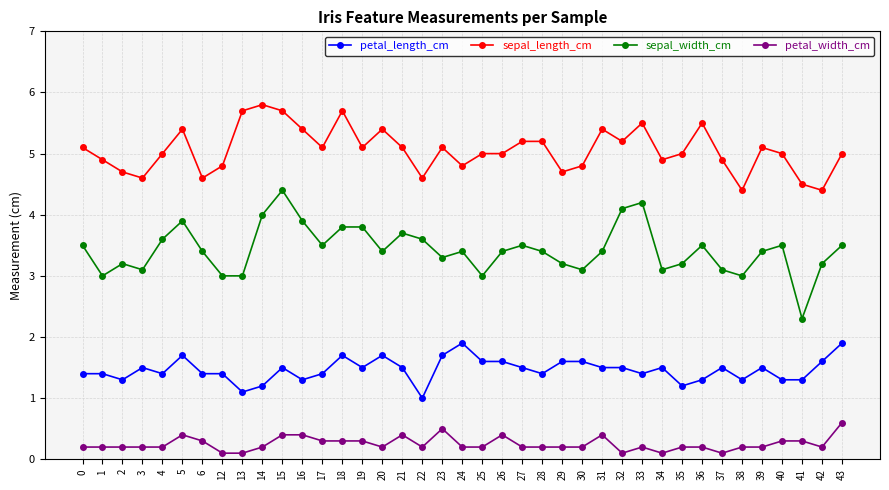

True or false: sepal_length_cm has more than 2 interior local peaks.

True